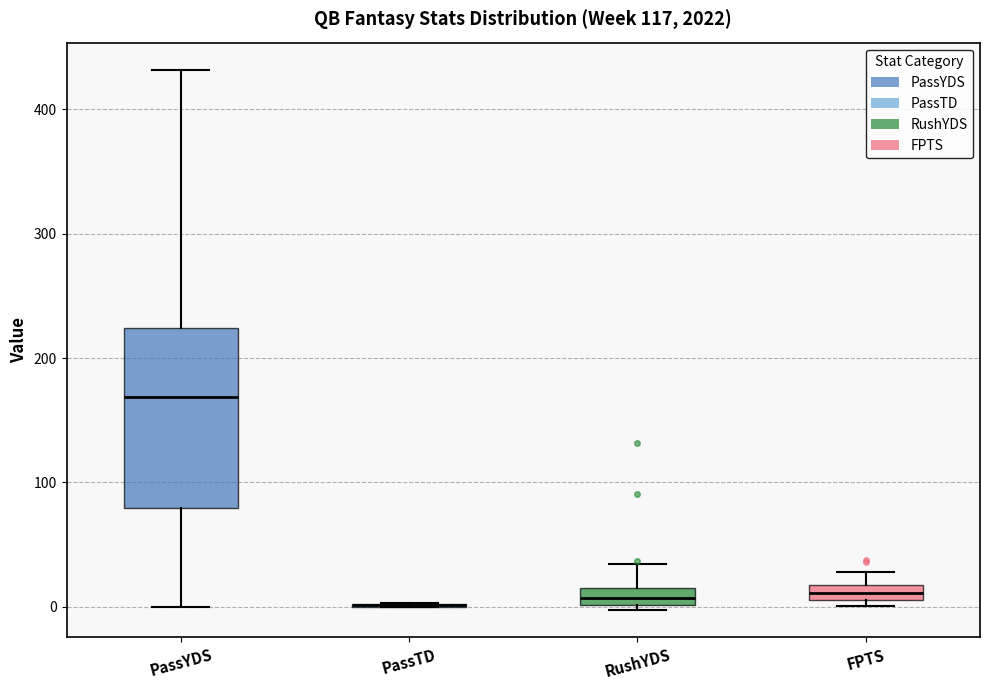

Which box is the tallest, from its lower edge to its upper edge?

PassYDS